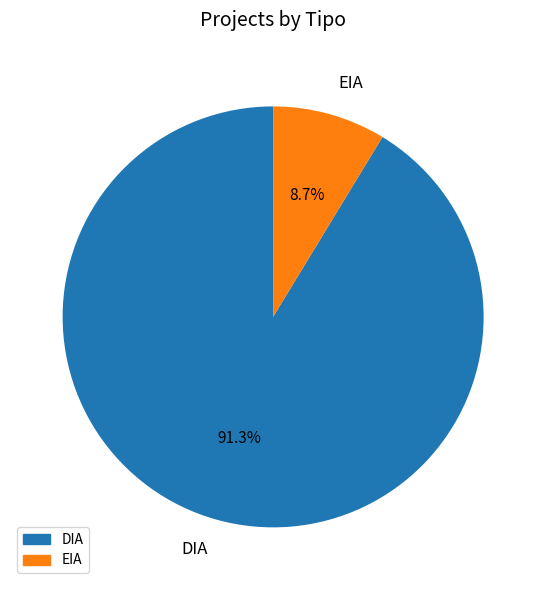

Does EIA account for over 50% of the chart?

No